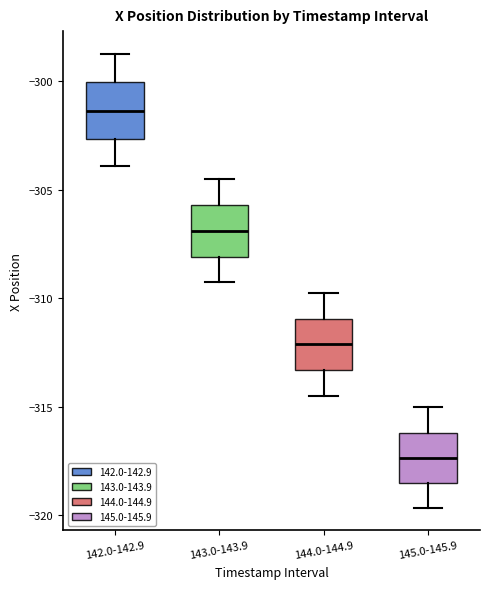

Where does the median line of the box for 144.0-144.9 sit on the y-axis? The values are not printed on the chart, so give them approximately, as read against the axis.

-312.0